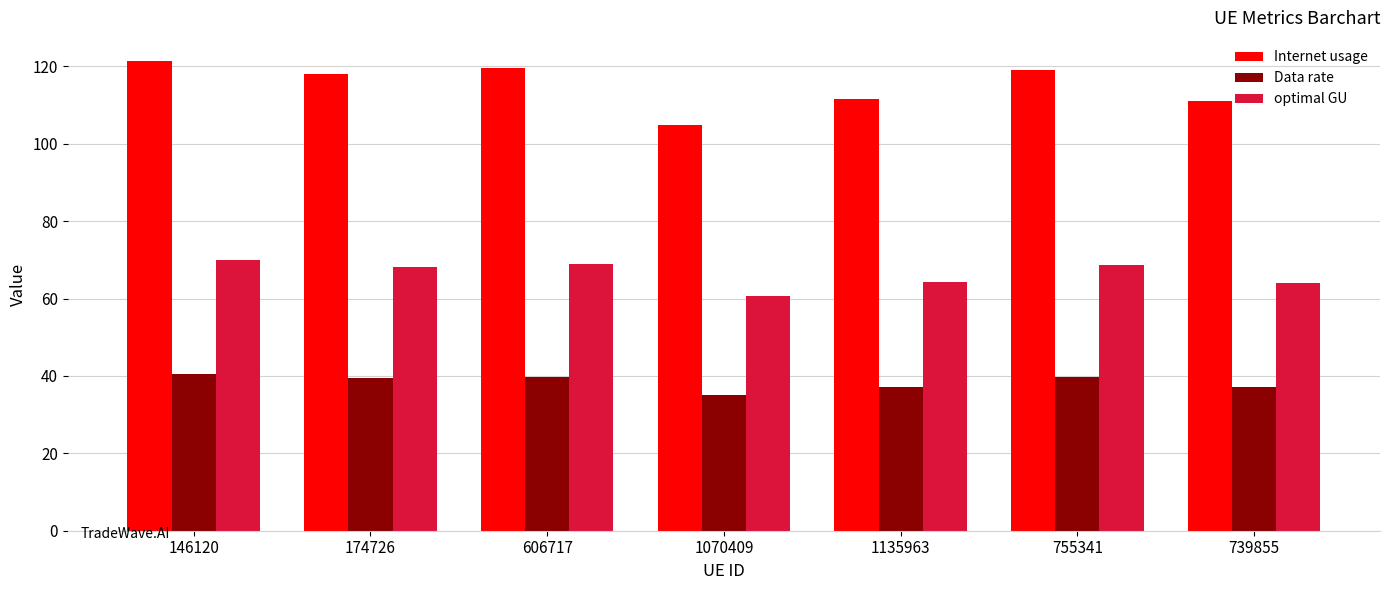

How many values in the Internet usage series exceed 118?

4